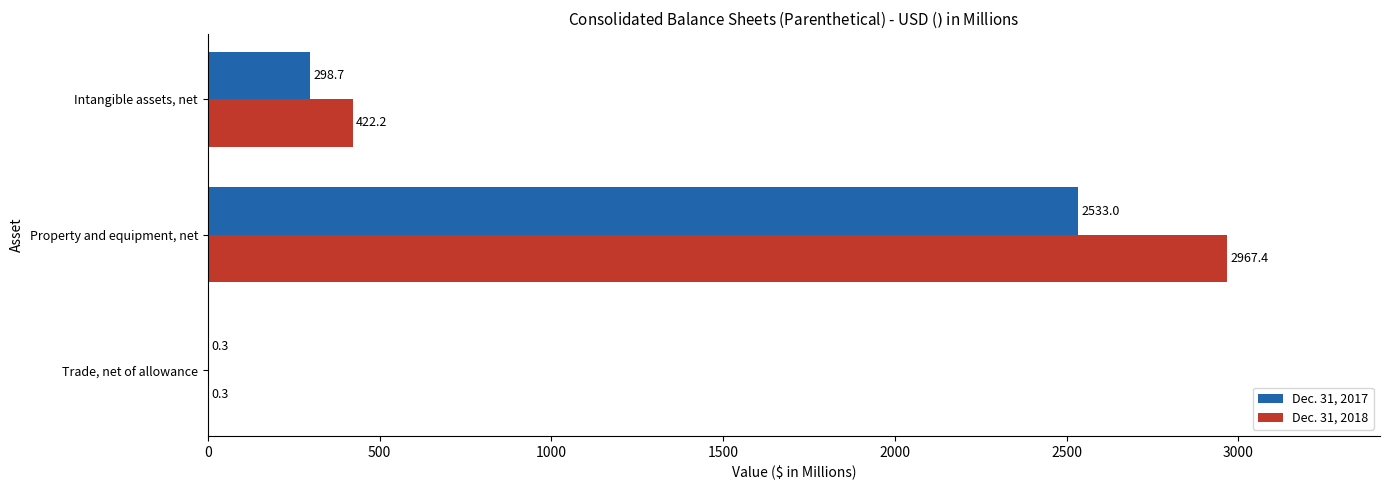

What is the total value across all series at Intangible assets, net?

720.9